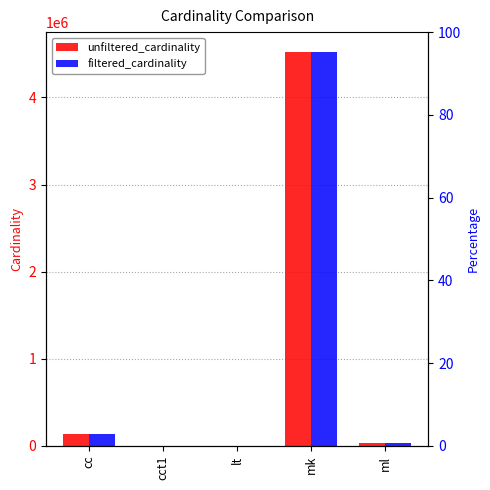

What is the sum of all filtered_cardinality values?

4689017